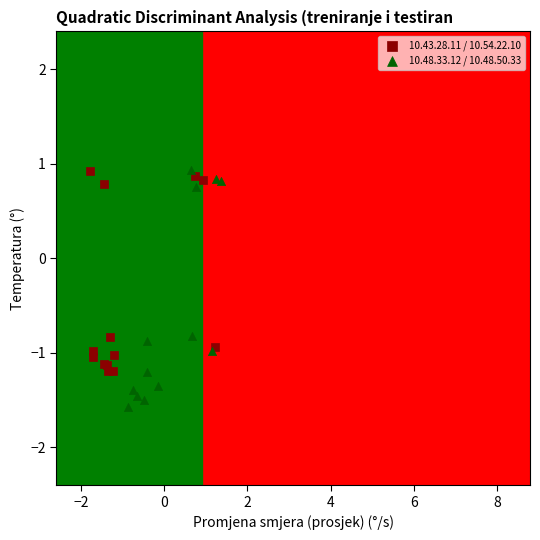

Which series has the largest Y range (max minus min)?

10.48.33.12 / 10.48.50.33